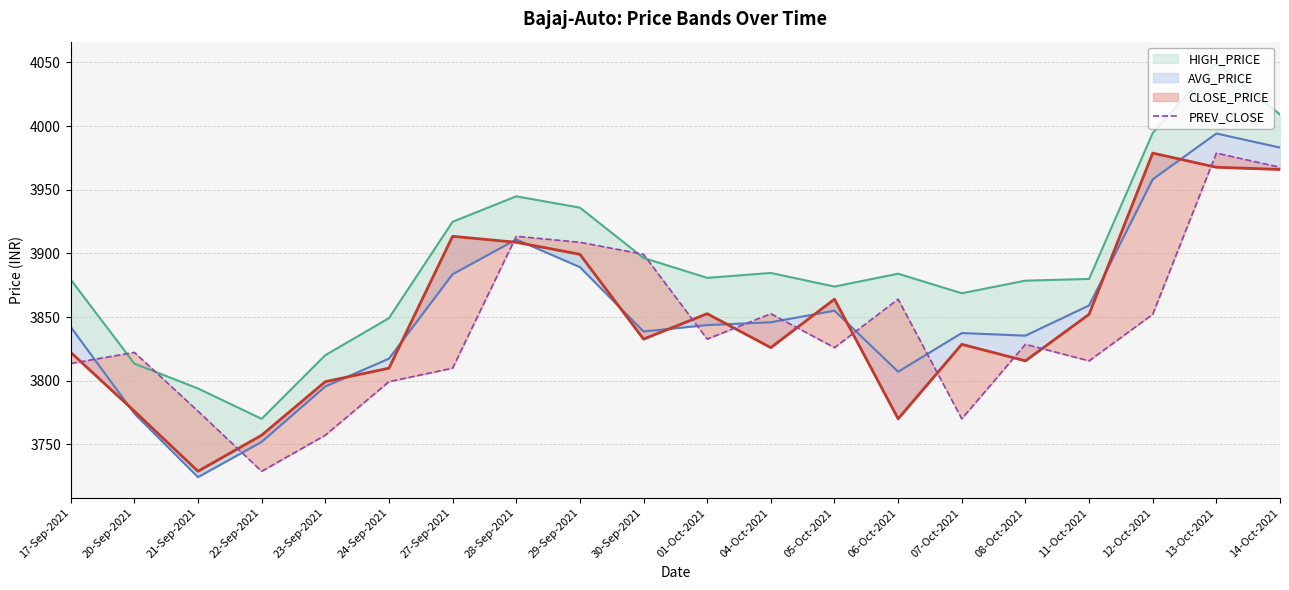

Read the value at 27-Sep-2021.

3809.8